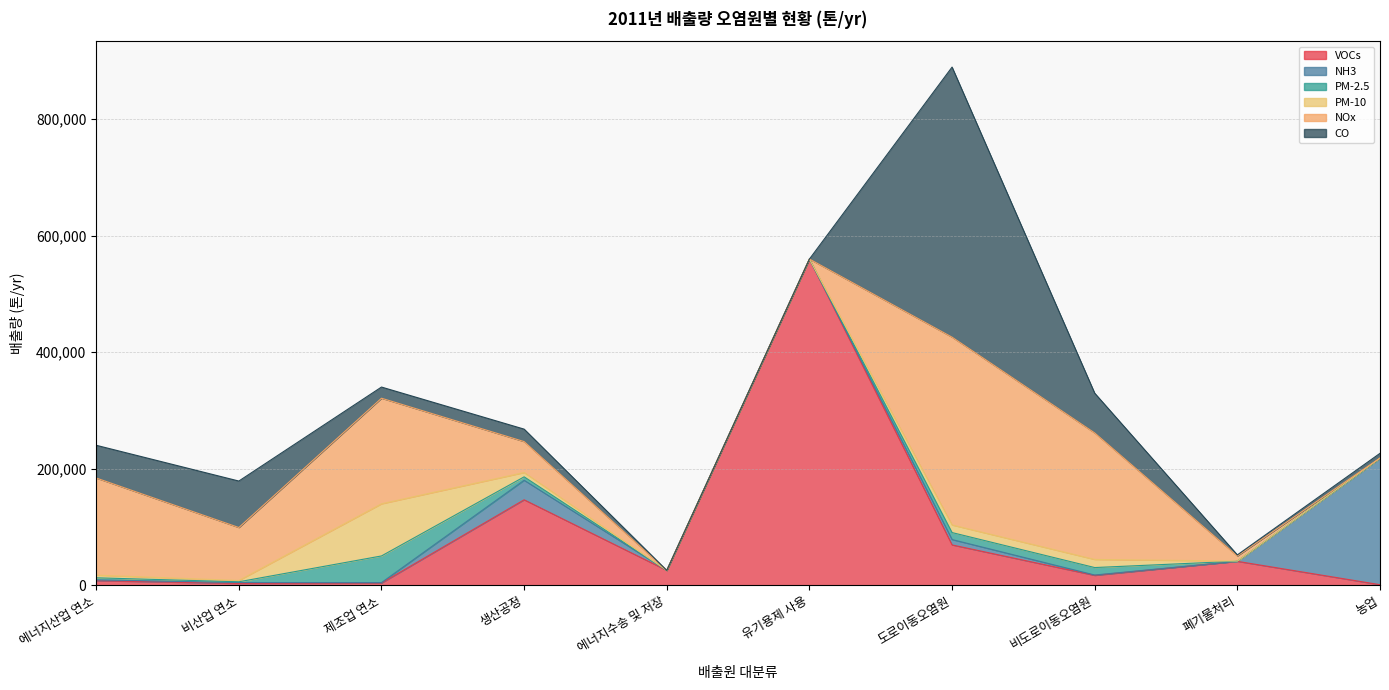

List the series in order of their peak value, highest first.

VOCs, CO, NOx, NH3, PM-10, PM-2.5